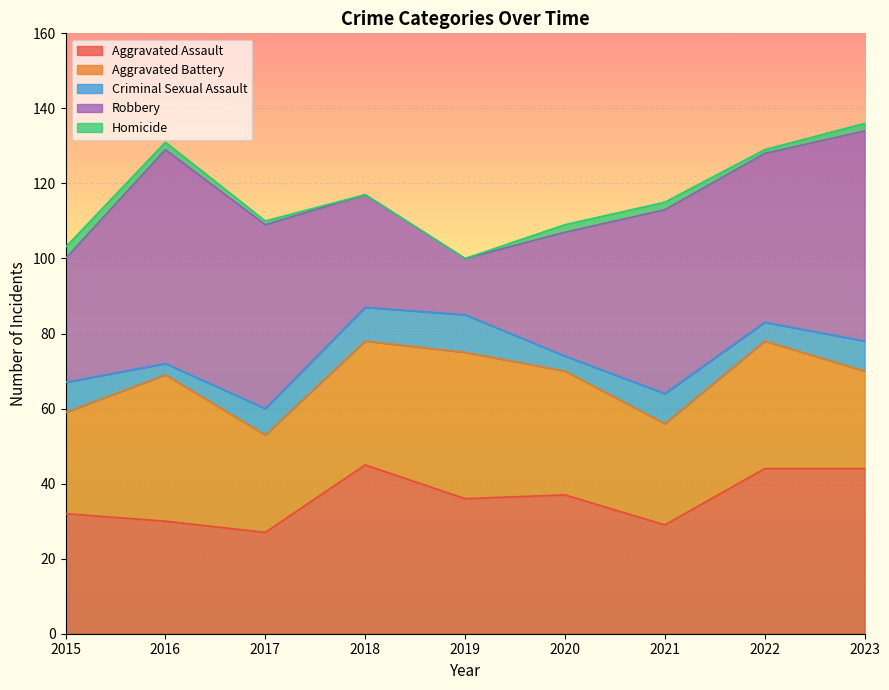

How many distinct data groups are displayed?

5